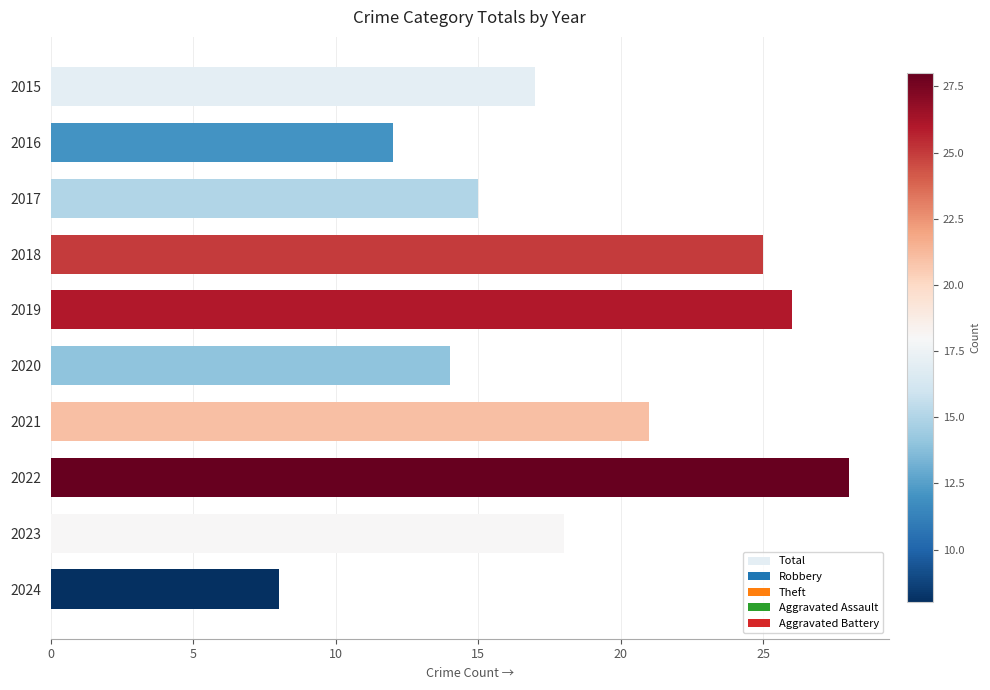

Are the bars horizontal?

Yes